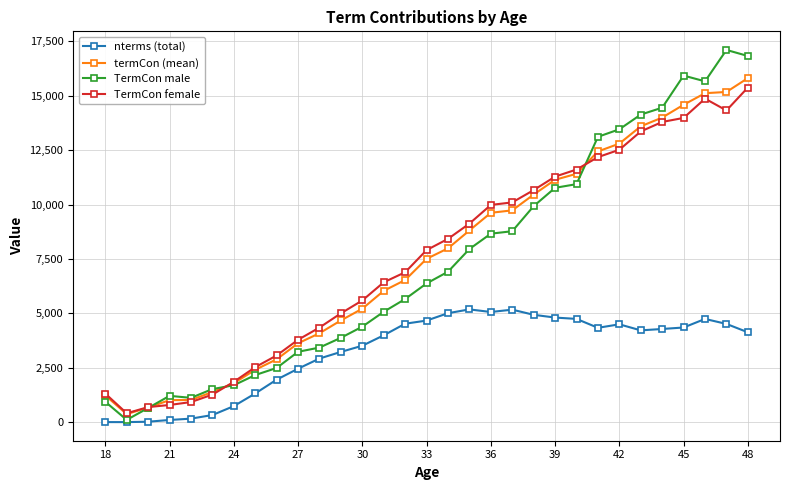

What is the value of the TermCon male point at the 30th from the left?

17098.9